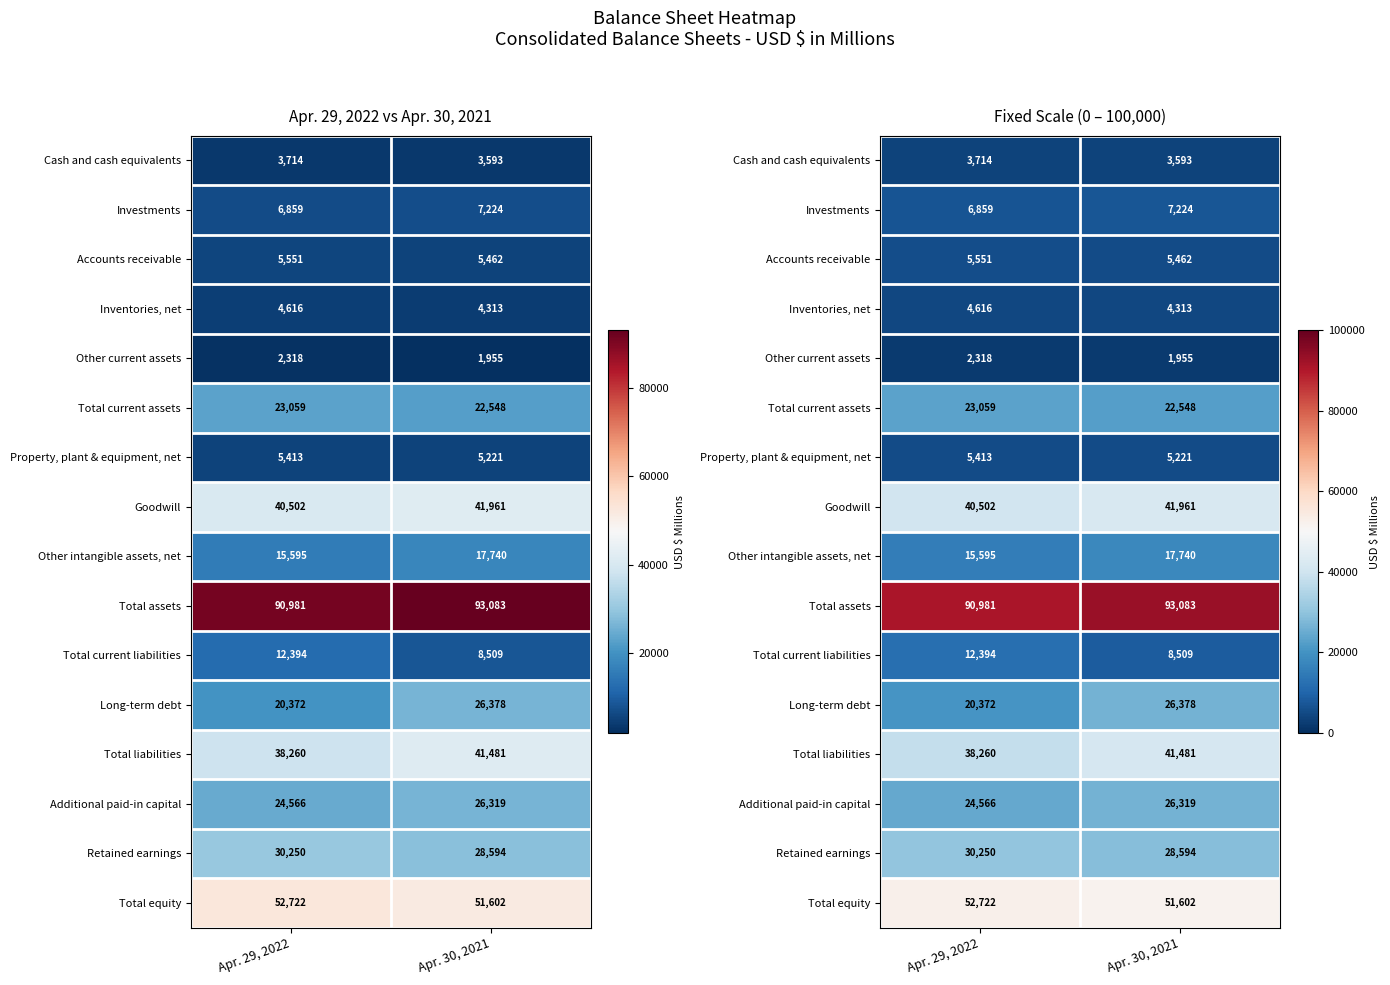

What is the maximum value for Other current assets?

2318